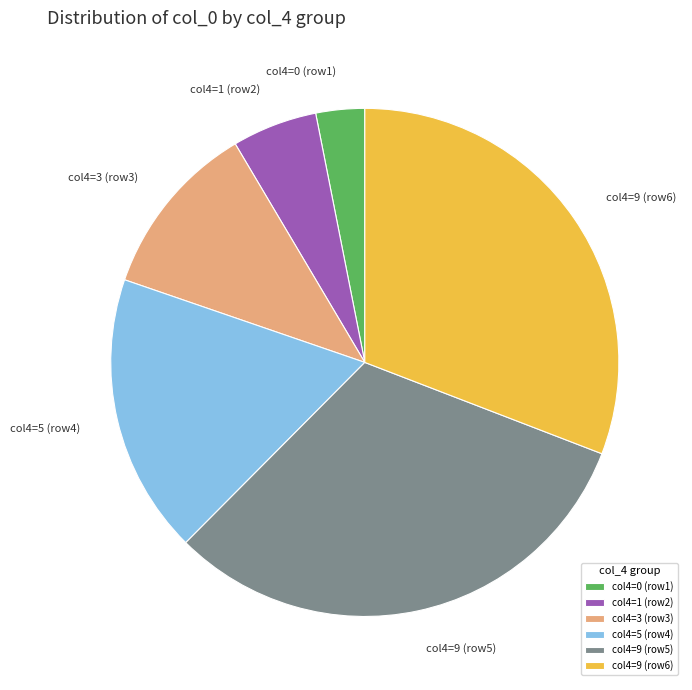

How many slices are in this pie chart?

6